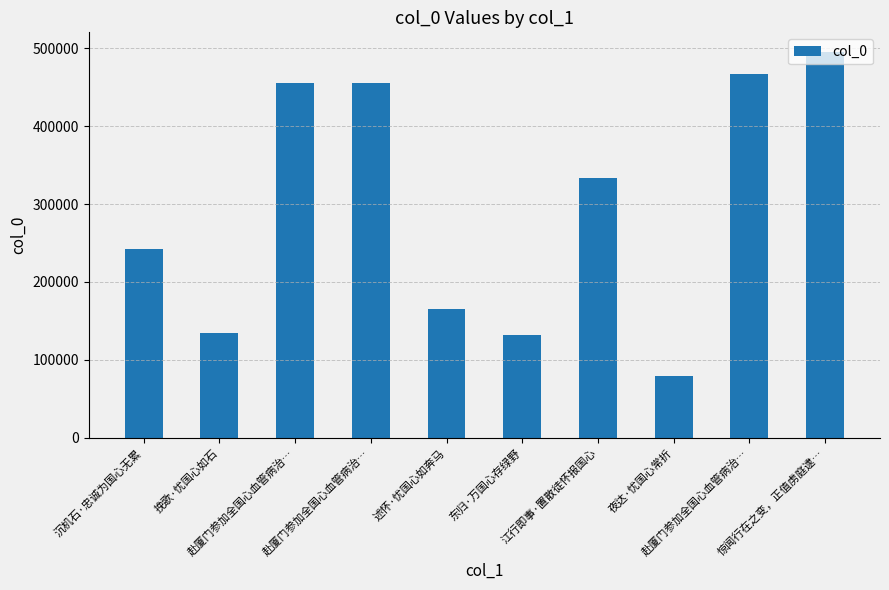

At which label is the value closest to 287693?

沉机石·忠诚为国心无累